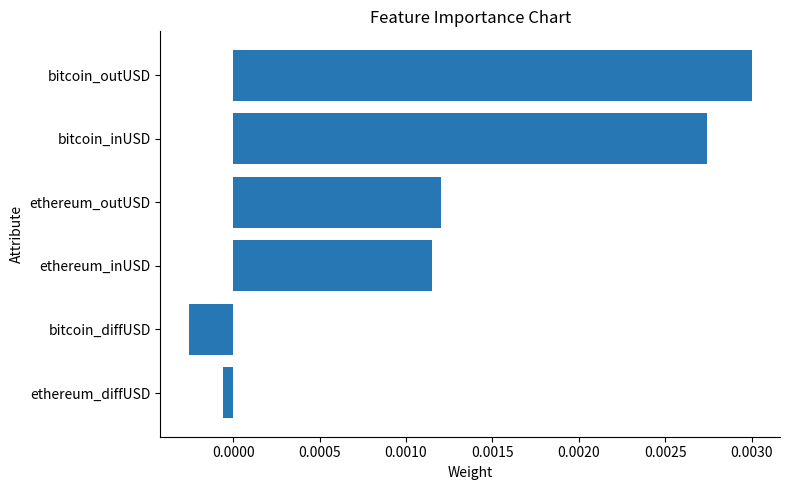

Where is the data nearest to the value 0?

ethereum_diffUSD